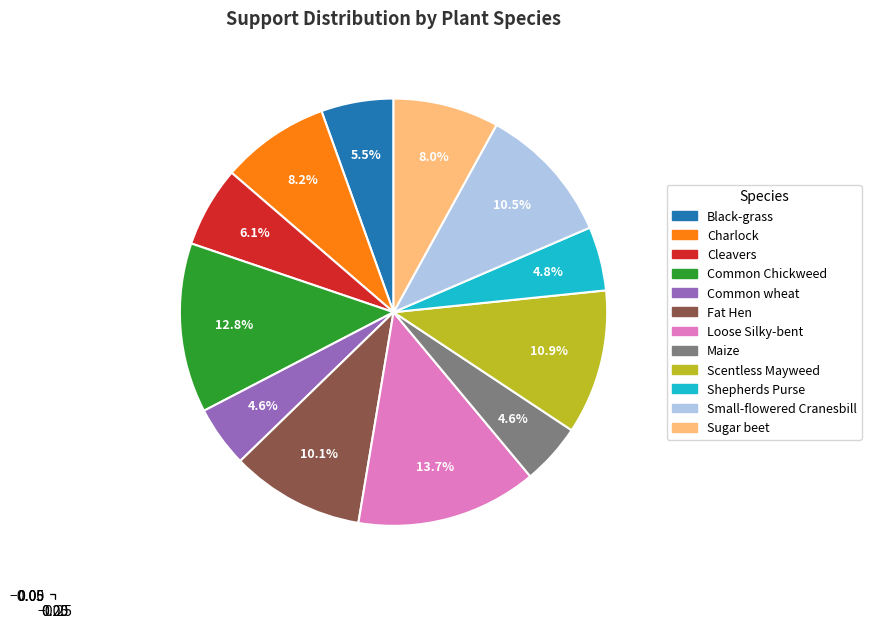

What is the largest slice in the pie chart?

Loose Silky-bent